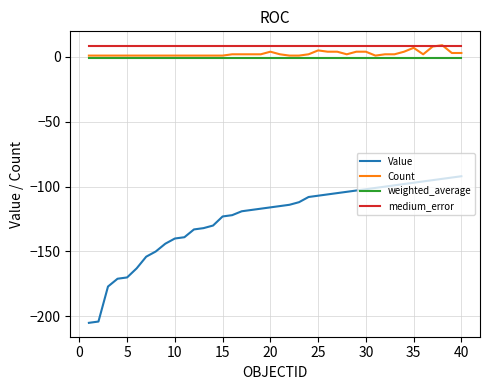

Which series has the widest spread of values?

Value